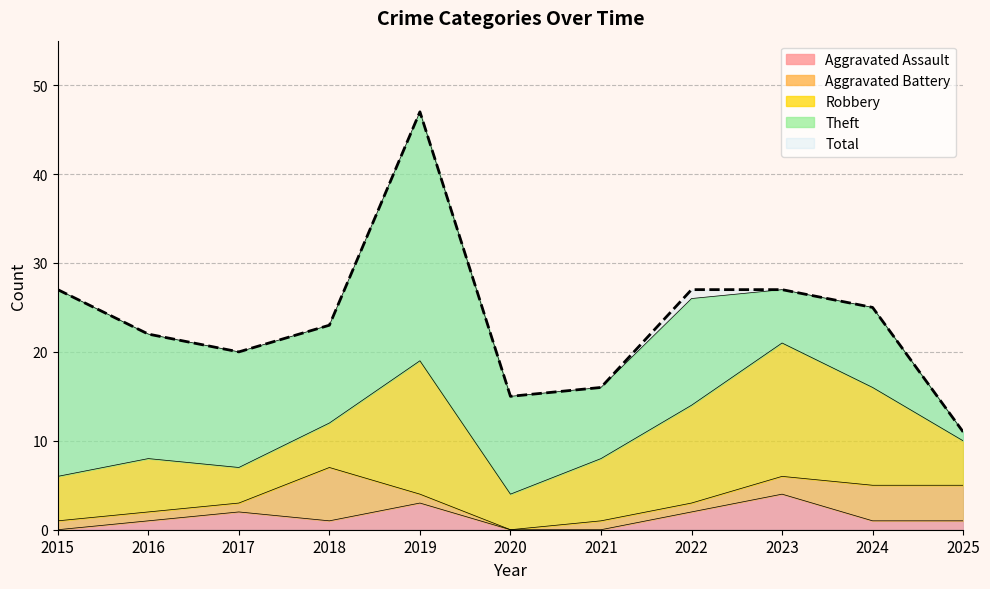

Rank the series at 2018 from highest to lowest value.

Total, Theft, Aggravated Battery, Robbery, Aggravated Assault